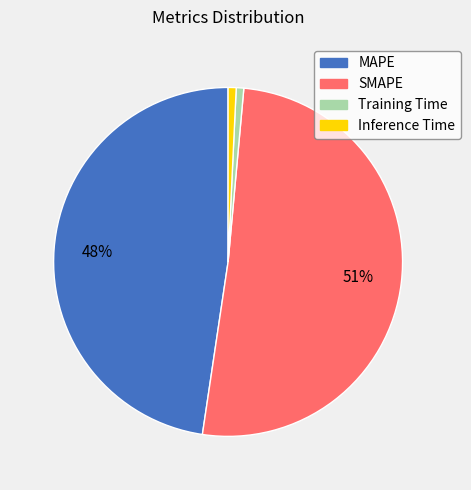

To the nearest percent, what is the difference between the largest and smallest slice percentages?

50%